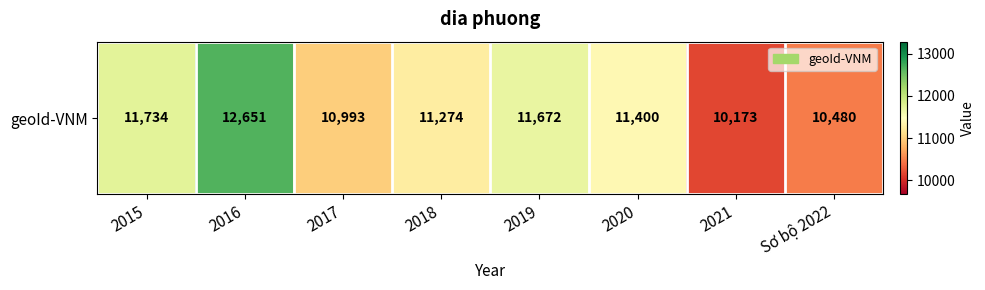

What is the difference between the second highest and minimum values?

1561